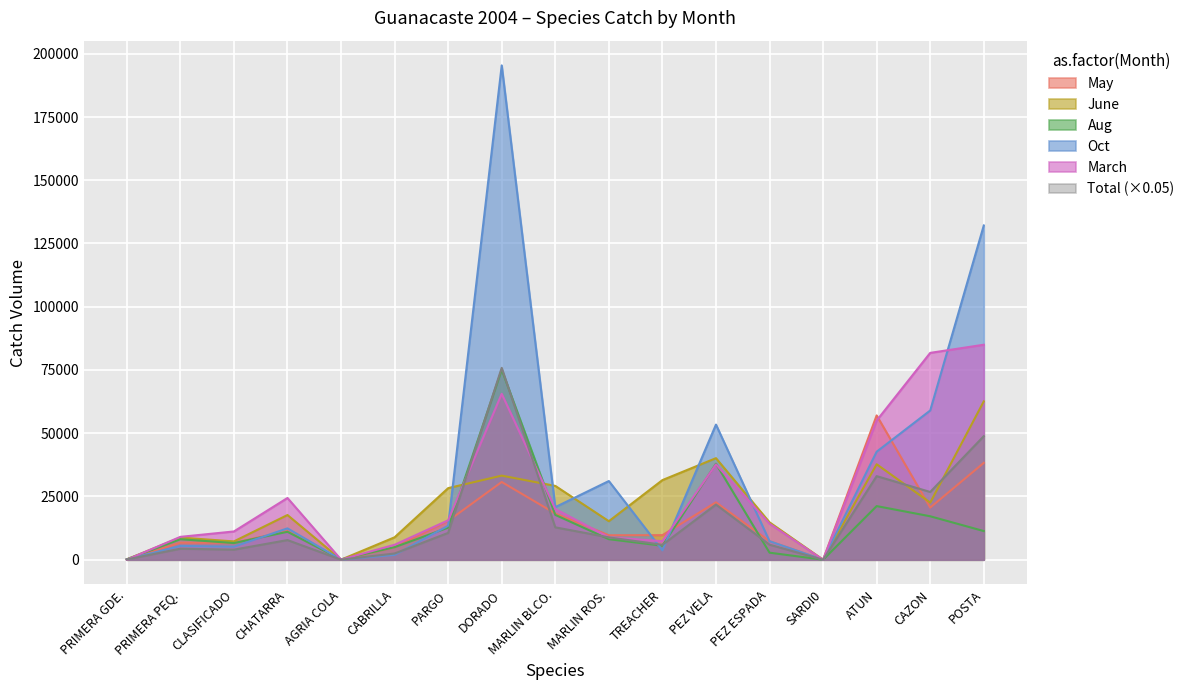

How many values in May are above zero?

16